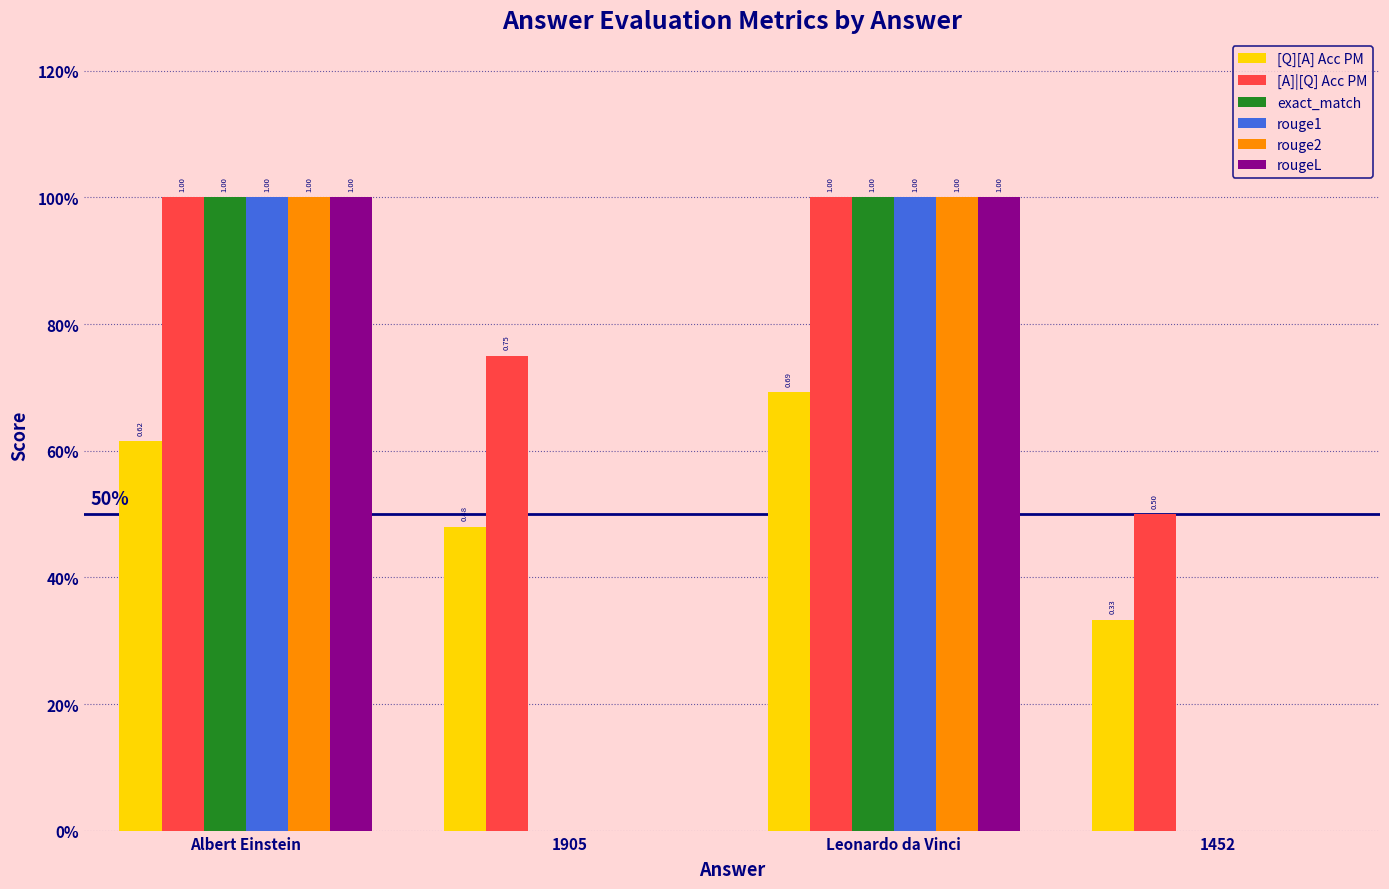

What are all the series names shown in the legend?

[Q][A] Acc PM, [A]|[Q] Acc PM, exact_match, rouge1, rouge2, rougeL